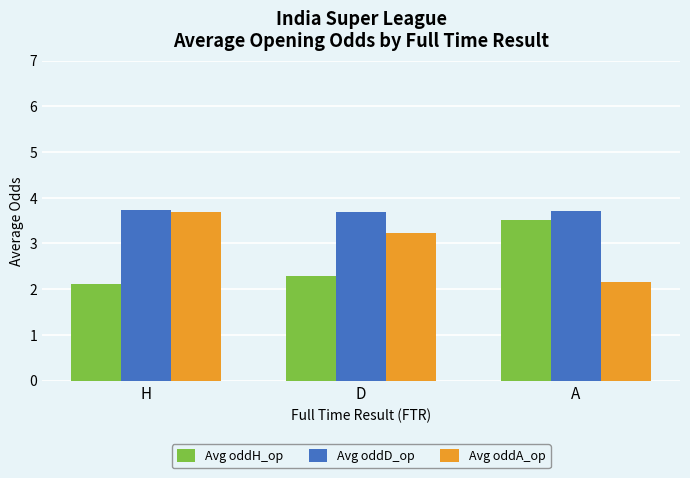

What is the label of the 1st bar from the left?

H